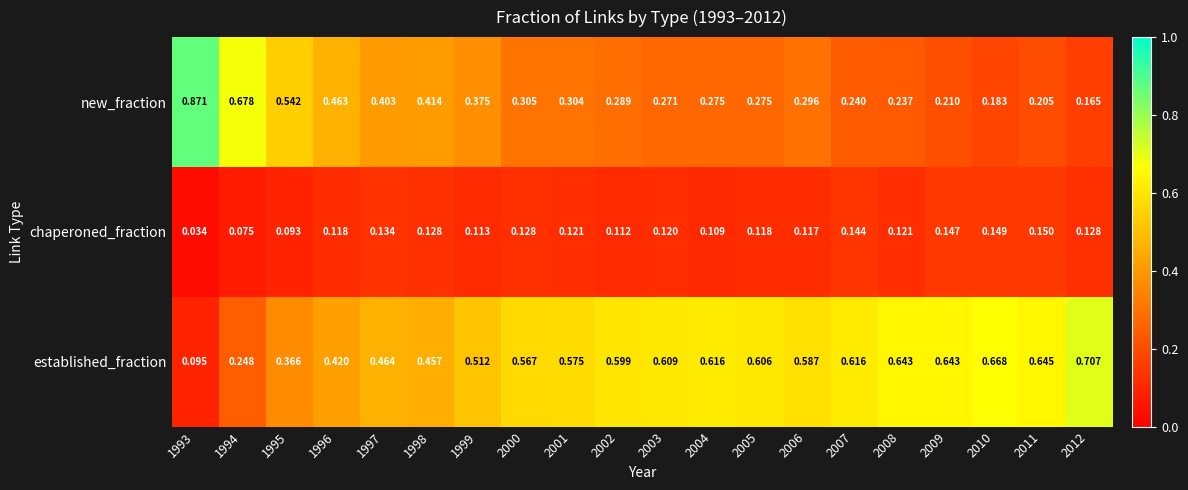

Which series changed the most between 2000 and 2010?

new_fraction